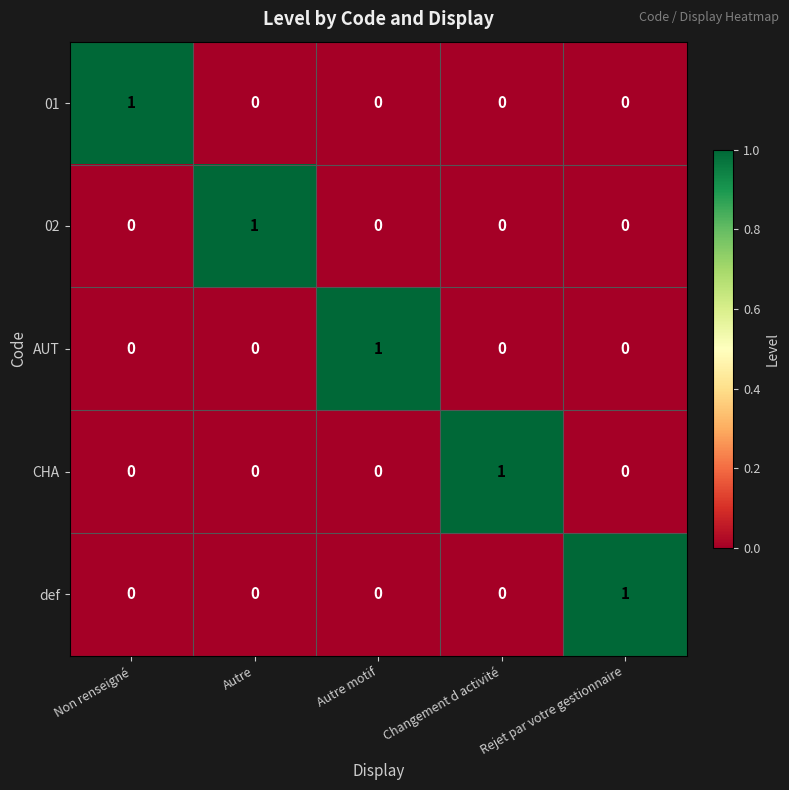

How many distinct data groups are displayed?

5